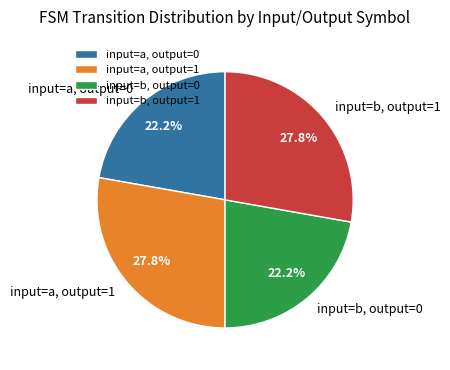

Is there any slice that represents more than half of the pie?

No